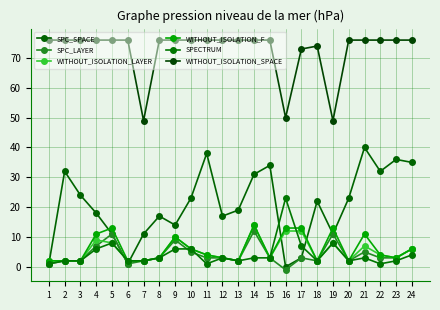

What value does the WITHOUT_ISOLATION_LAYER series have at 19?

8